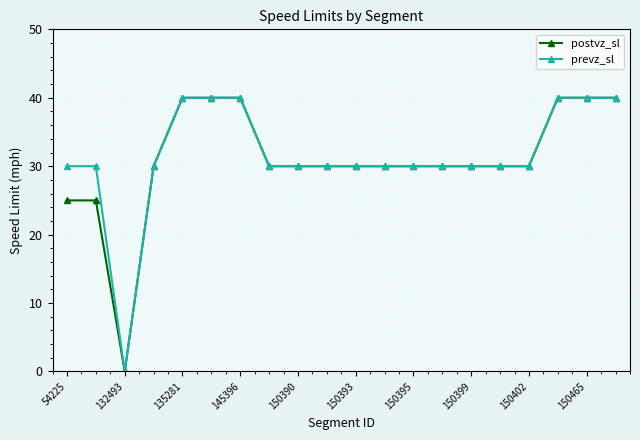

How many distinct data groups are displayed?

2